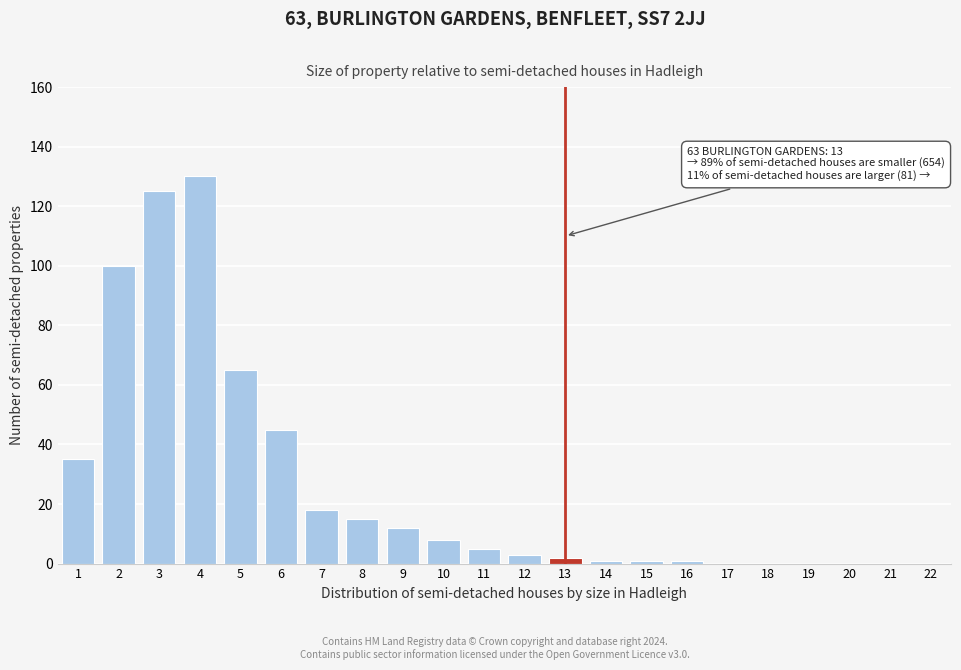

Reading right to left, list all the values displayed in this chart.

22=0	21=0	20=0	19=0	18=0	17=0	16=1	15=1	14=1	13=2	12=3	11=5	10=8	9=12	8=15	7=18	6=45	5=65	4=130	3=125	2=100	1=35